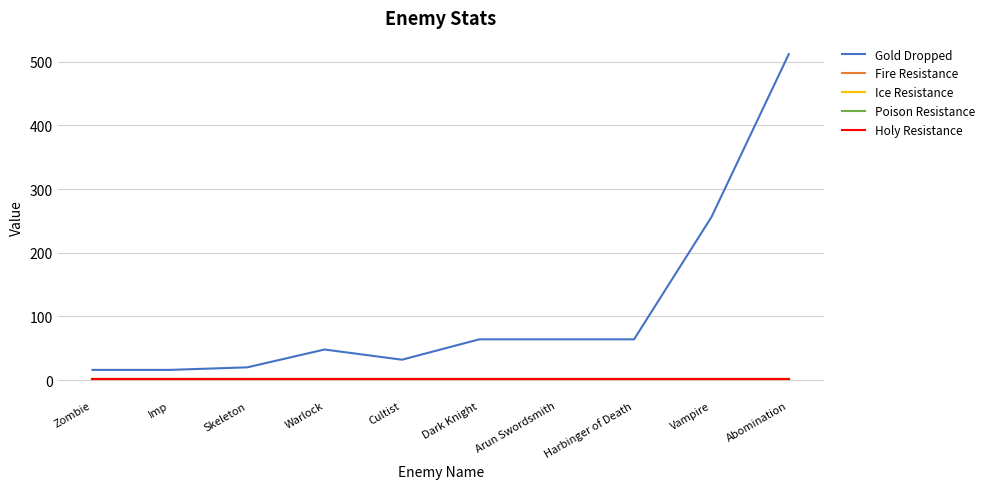

Which series changed the most between Zombie and Imp?

Gold Dropped